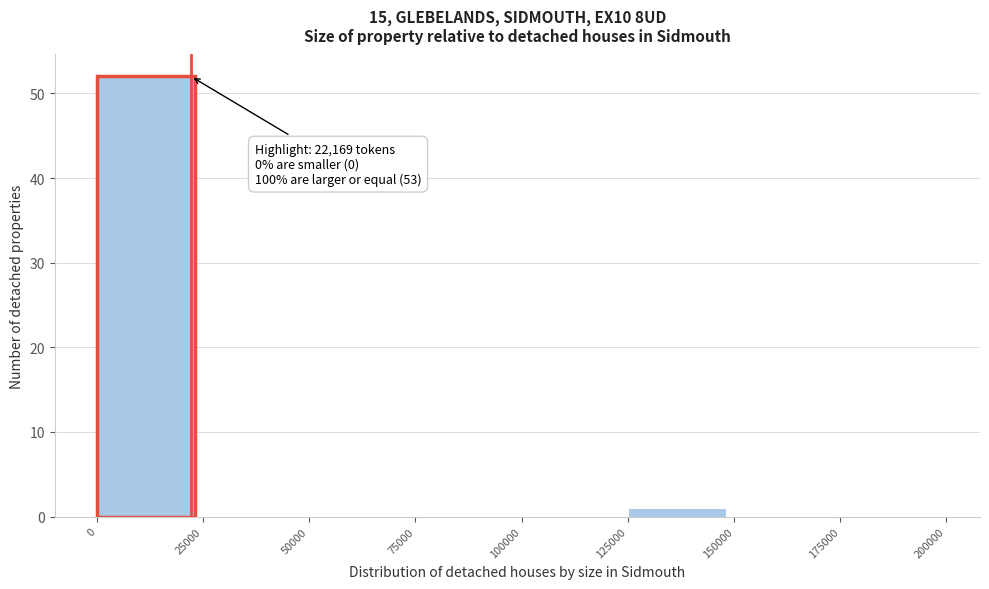

Which range on the x-axis has the tallest bar?

0 to 25000